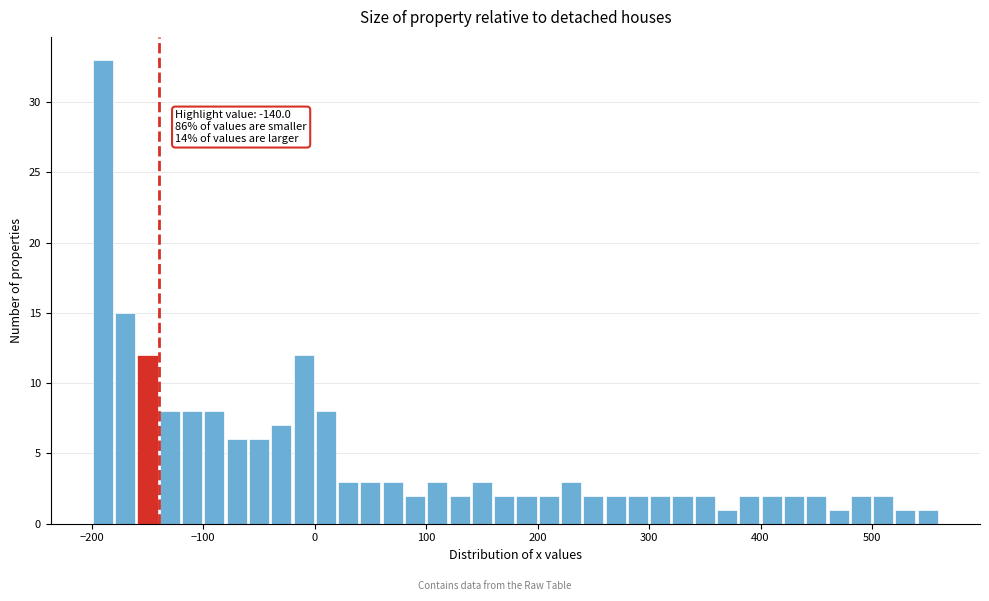

Around what value on the x-axis is the tallest bar? Give the approximate position of its centre, as read against the axis.

-190